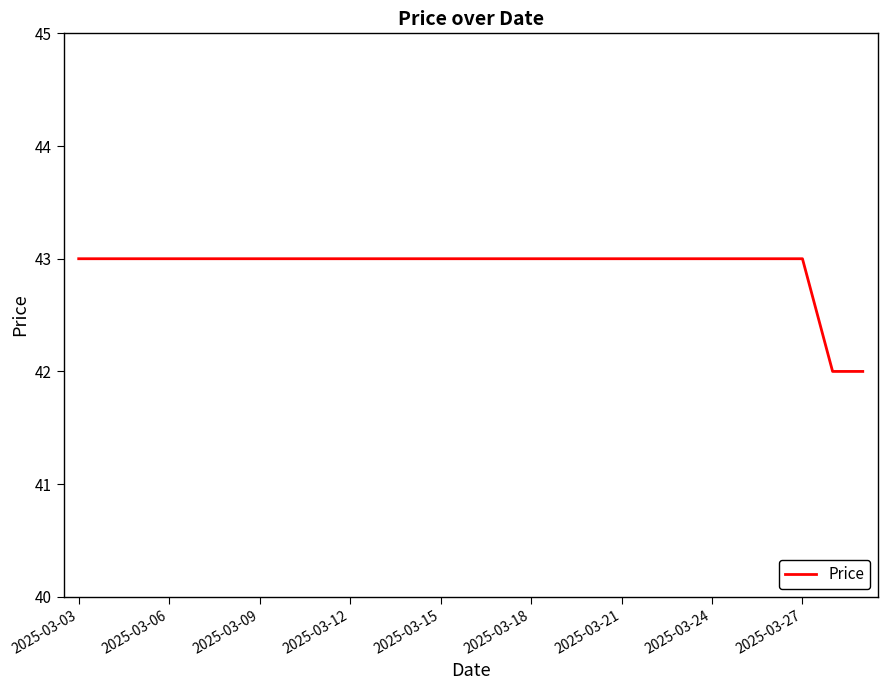

What is the minimum value shown in the chart?

42